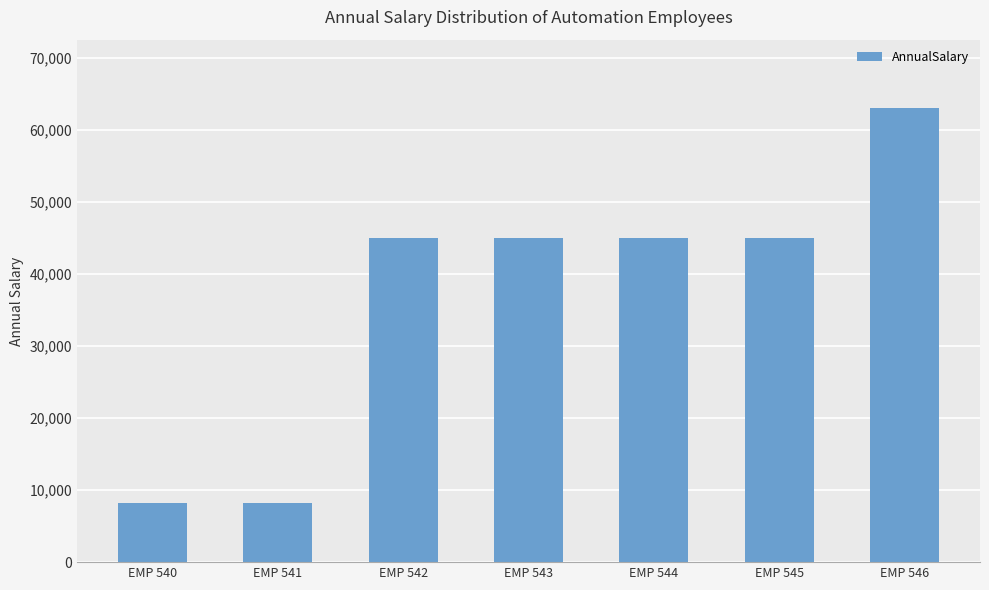

Between EMP 546 and EMP 545, which is larger?

EMP 546